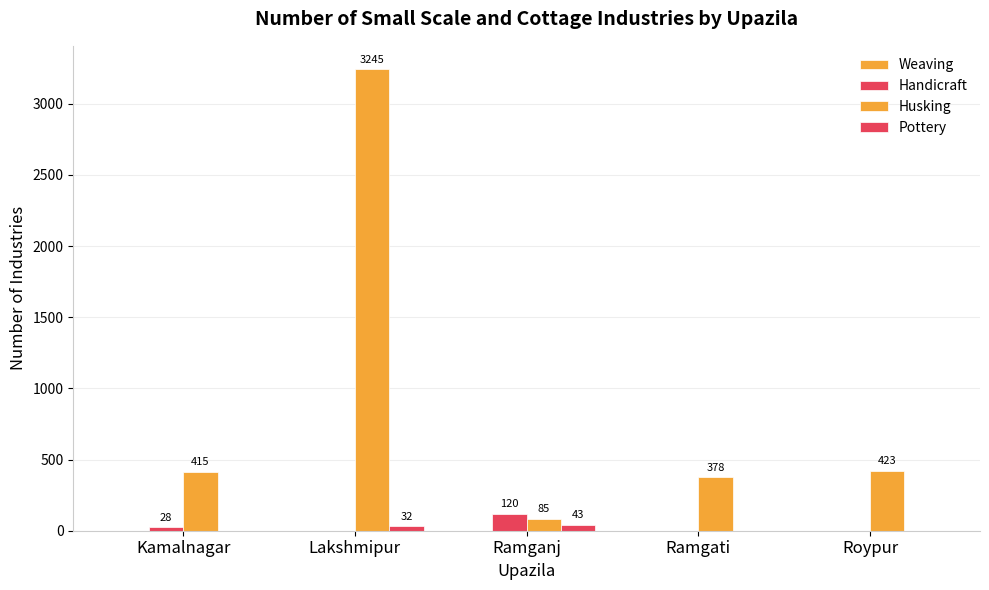

Reading left to right, extract all data points from this chart.

Weaving: Kamalnagar=0	Lakshmipur=0	Ramganj=0	Ramgati=0	Roypur=0
Handicraft: Kamalnagar=28	Lakshmipur=0	Ramganj=120	Ramgati=0	Roypur=0
Husking: Kamalnagar=415	Lakshmipur=3245	Ramganj=85	Ramgati=378	Roypur=423
Pottery: Kamalnagar=0	Lakshmipur=32	Ramganj=43	Ramgati=0	Roypur=0